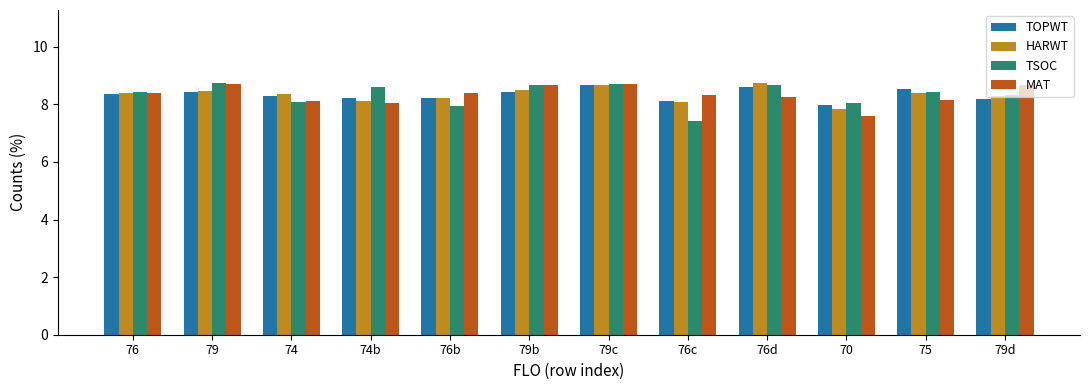

How many distinct data groups are displayed?

4